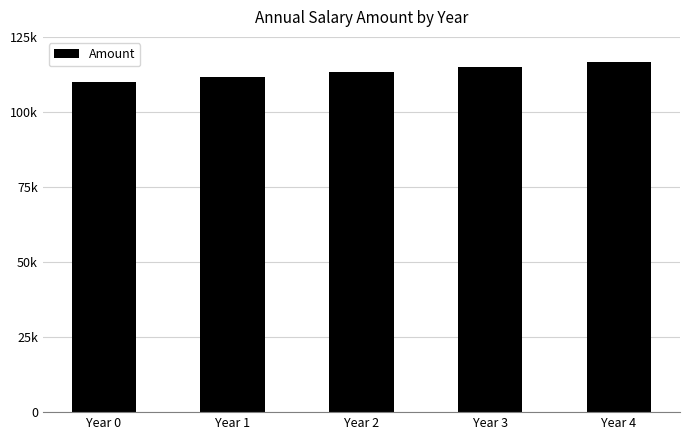

What is the smallest value displayed?

110000.0